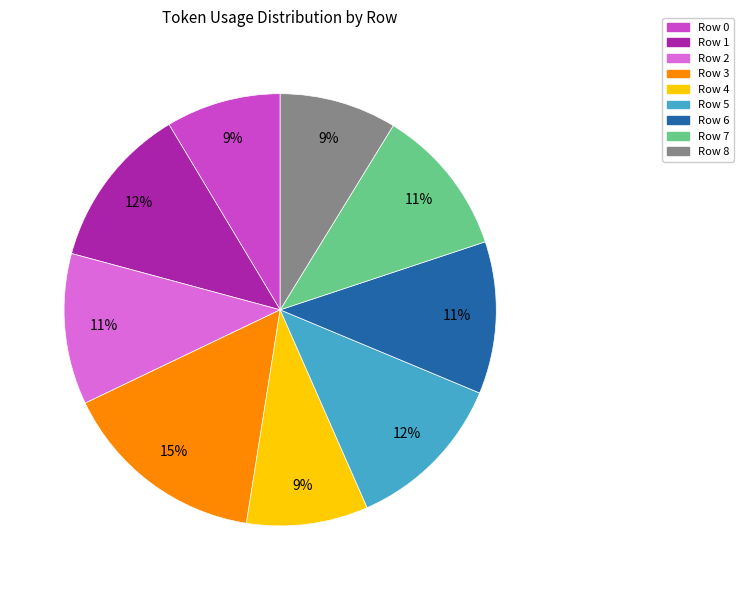

To the nearest percent, what is the combined percentage of Row 4 and Row 8?

18%